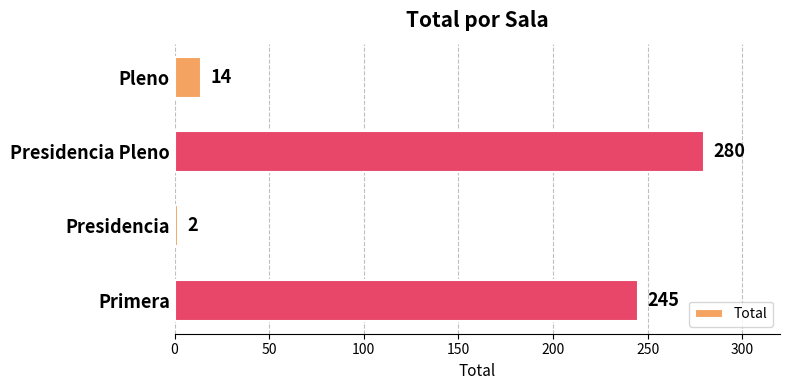

What is the difference between the second highest and second lowest values?

231